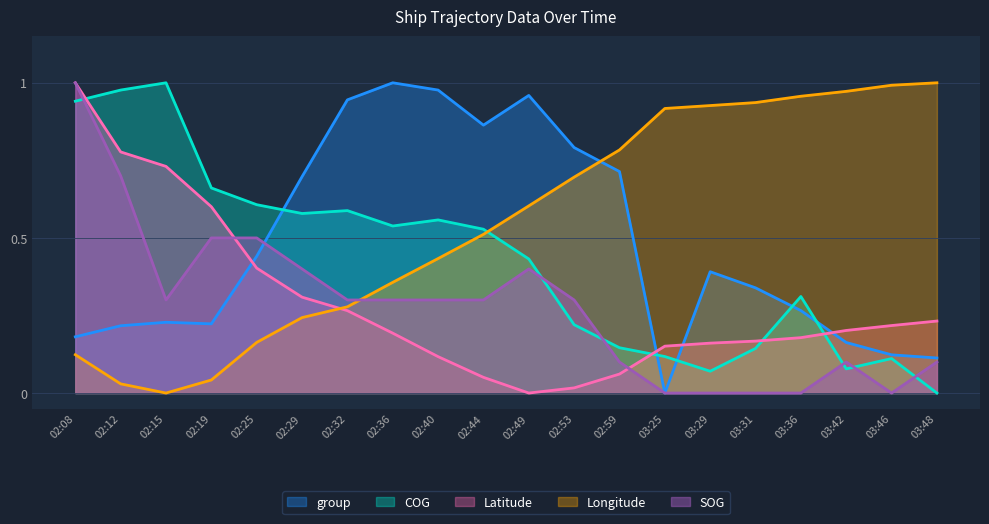

True or false: SOG has more than 1 points higher than both neighbors.

True